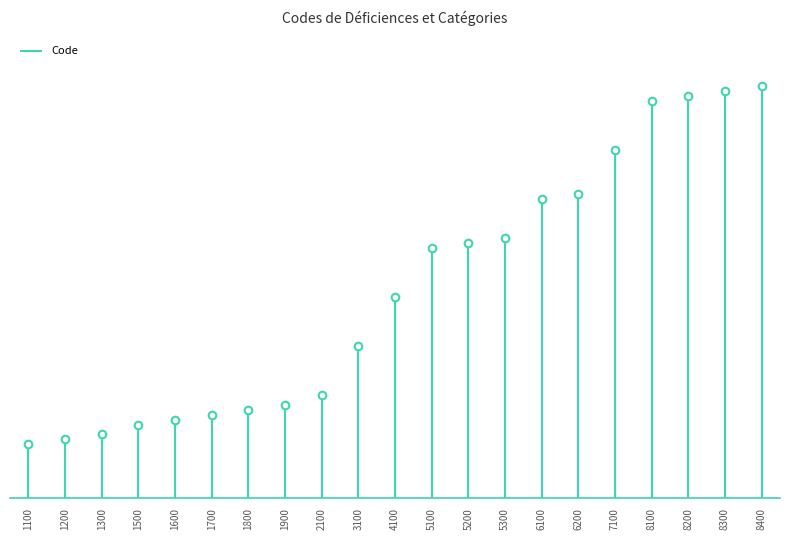

What is the change in value from 3100 to 5200?

+2100